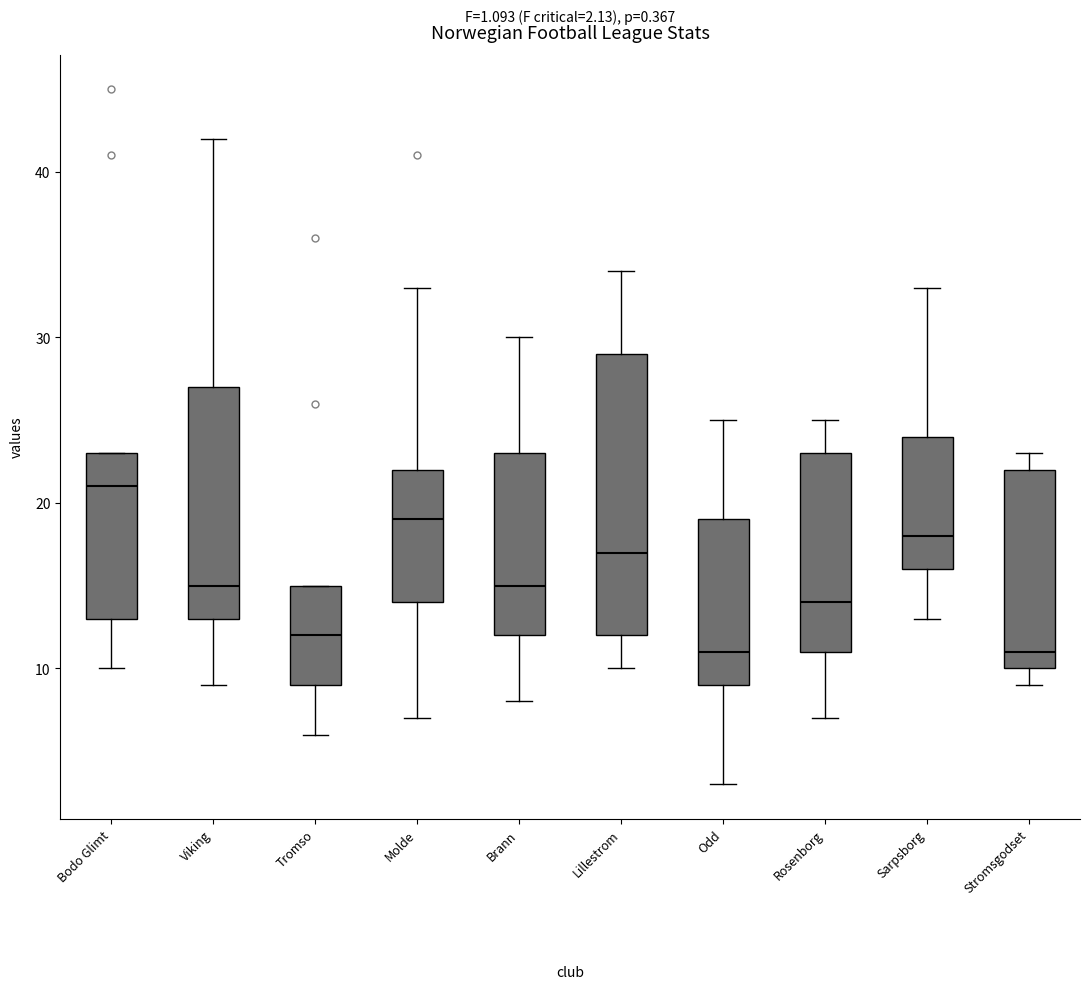

Which box has the highest median line?

Bodo Glimt